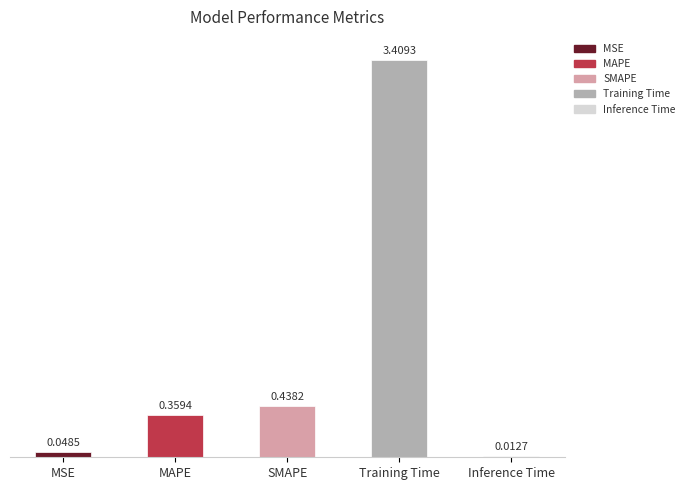

Rank the categories by value from lowest to highest.

Inference Time, MSE, MAPE, SMAPE, Training Time